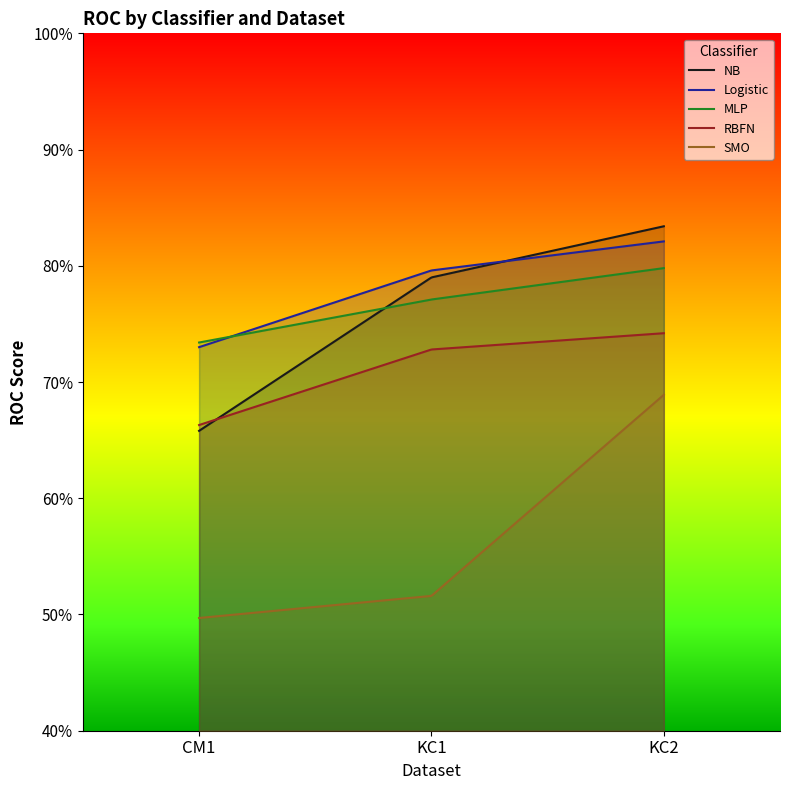

What is the difference between the highest and lowest values at CM1?

0.2